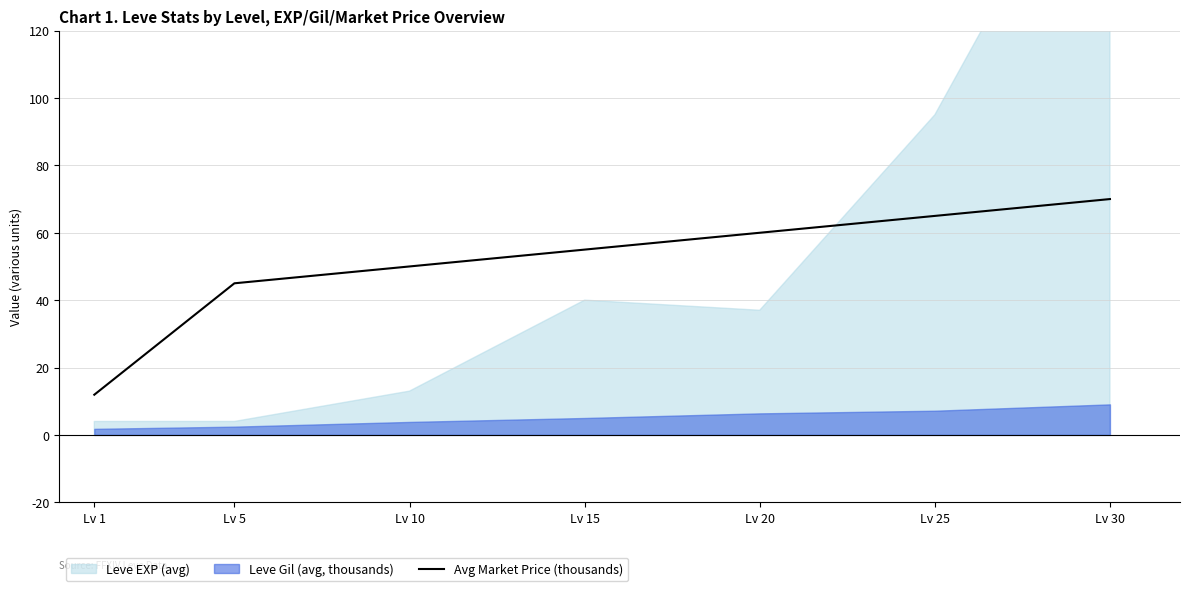

True or false: Avg Market Price (thousands) has a value of 50.0 at Lv 10.

True